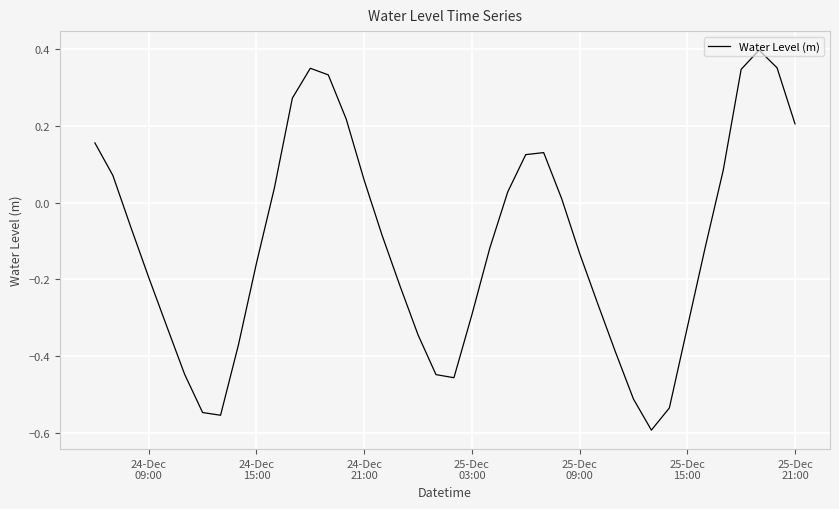

What is the difference between the maximum and minimum values?

1.0